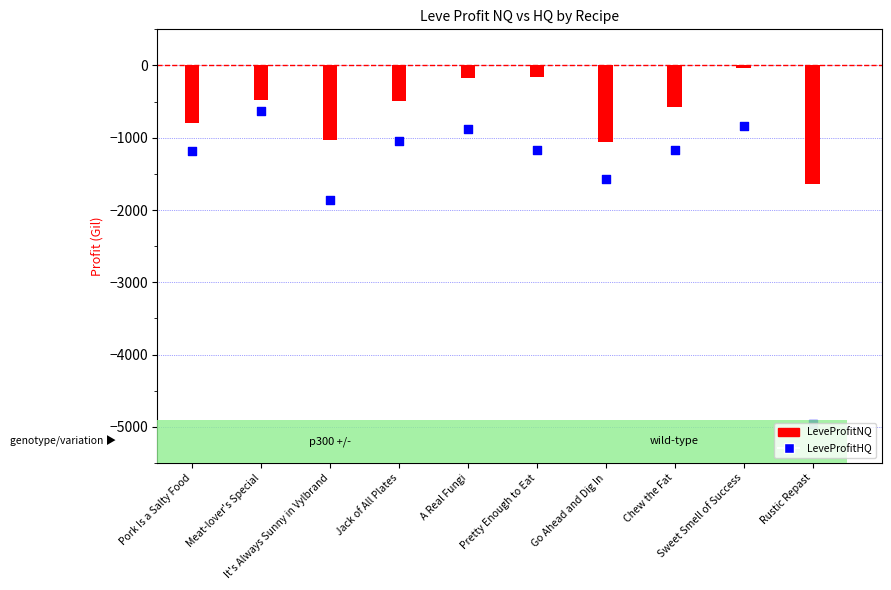

At which category is the sum across all series the highest?

Sweet Smell of Success